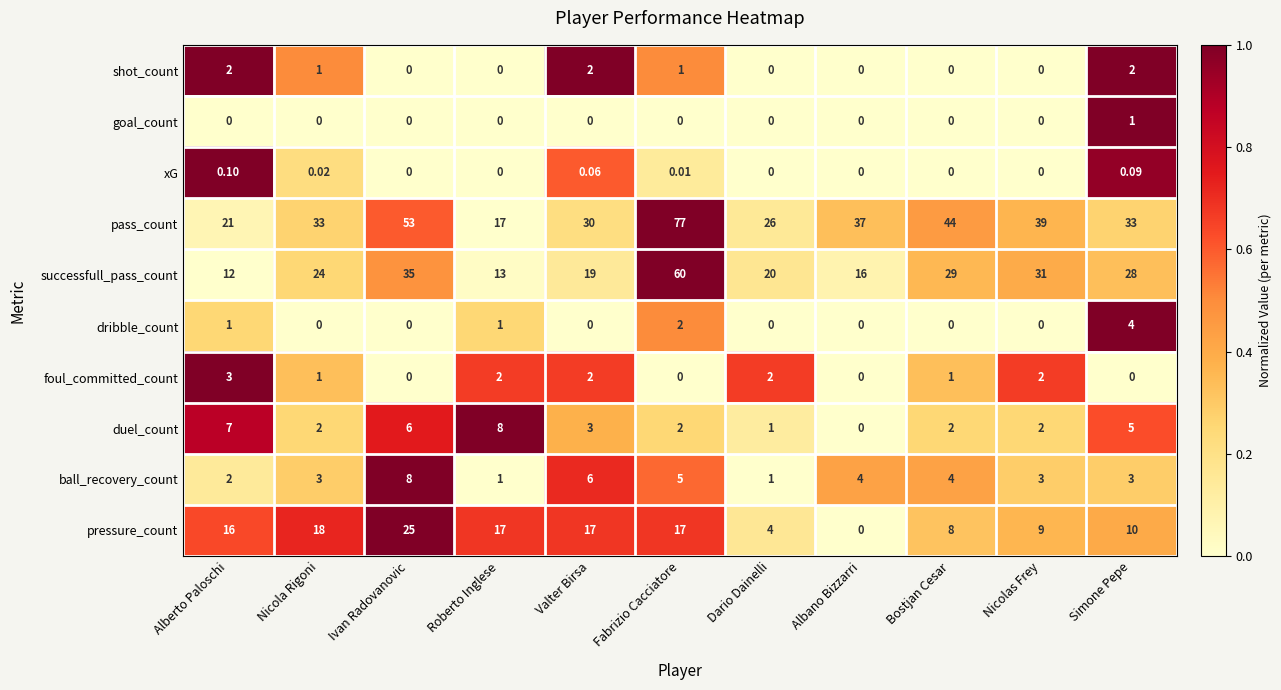

At which label is successfull_pass_count closest to 36?

Ivan Radovanovic